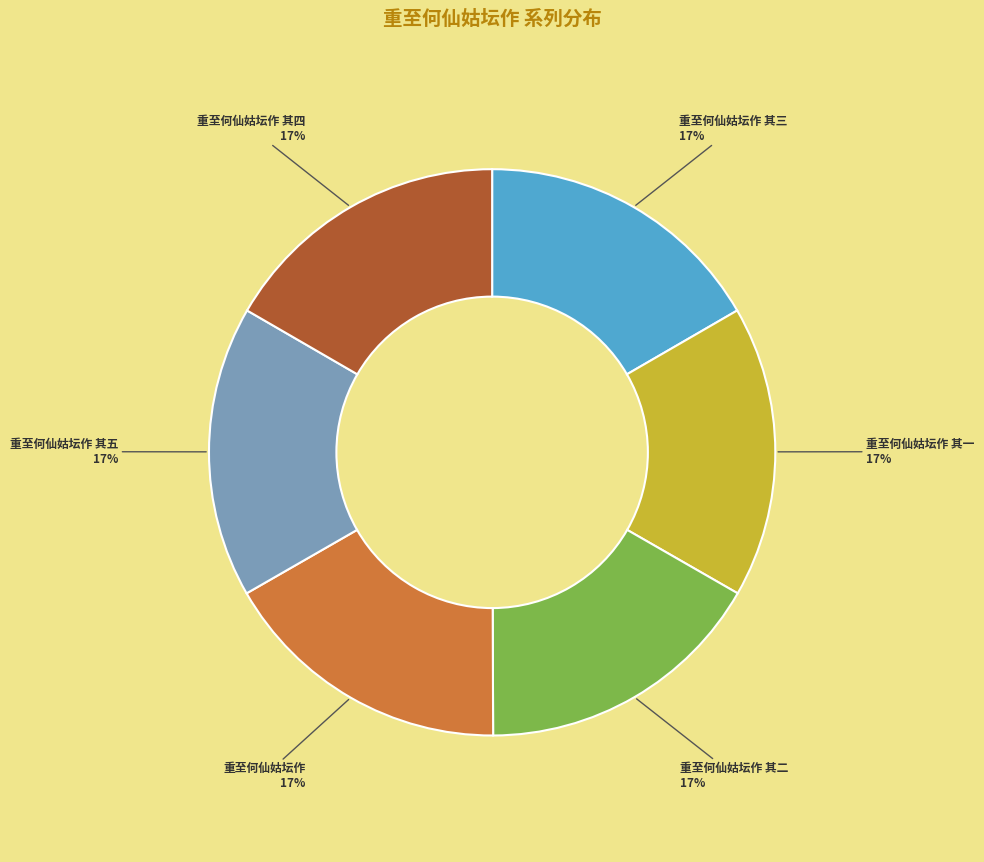

To the nearest percent, what is the average slice percentage?

17%